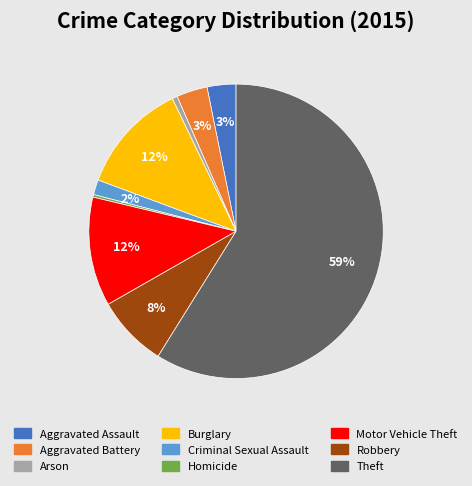

What is the largest slice in the pie chart?

Theft